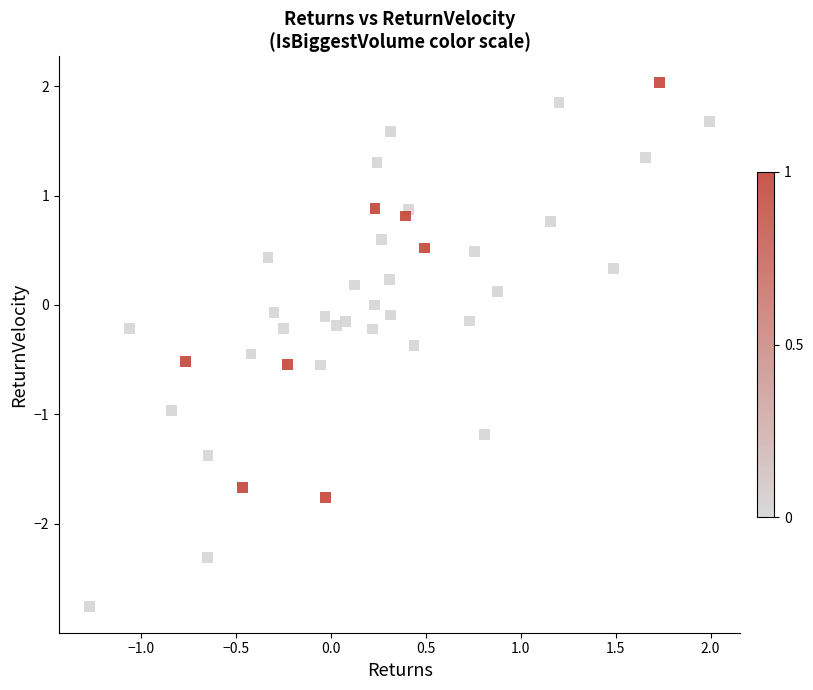

What is the range of Y values (max minus min)?

4.8